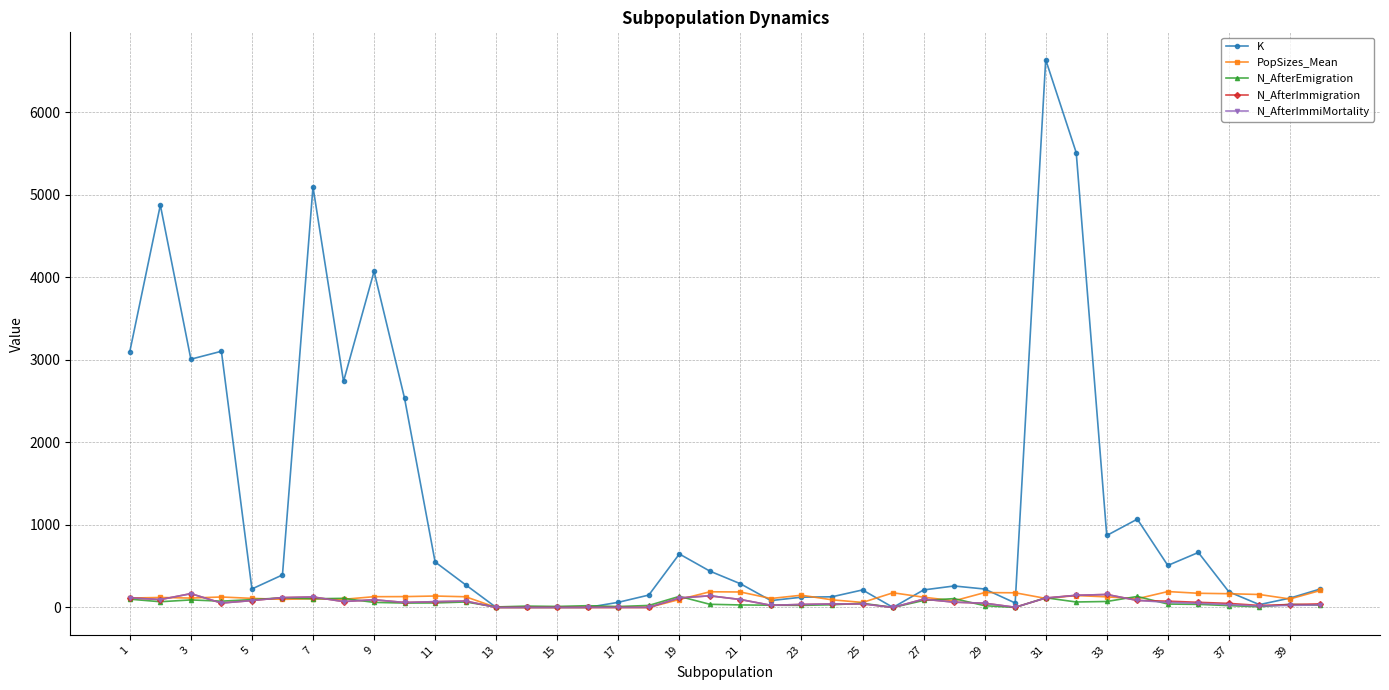

Which series has the largest total across all categories?

K